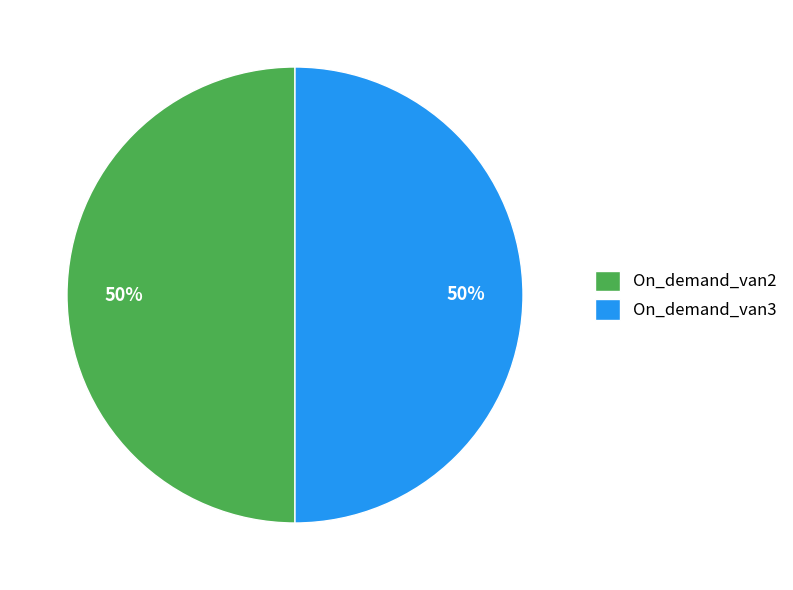

Count the number of slices in the pie.

2